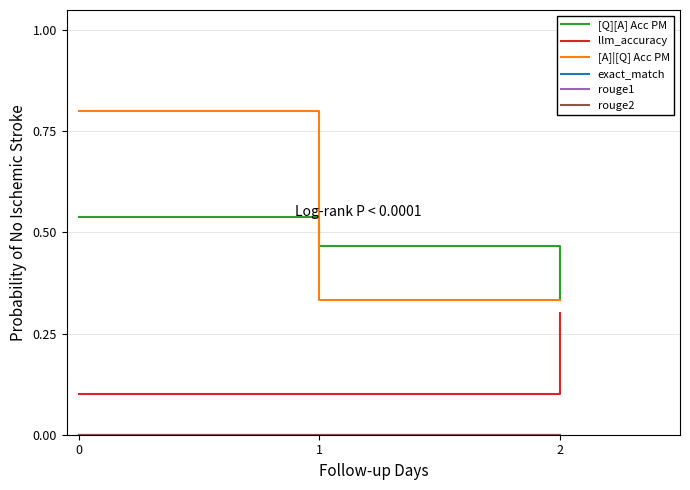

Is it true that rouge1 equals 0.0 at 2?

True